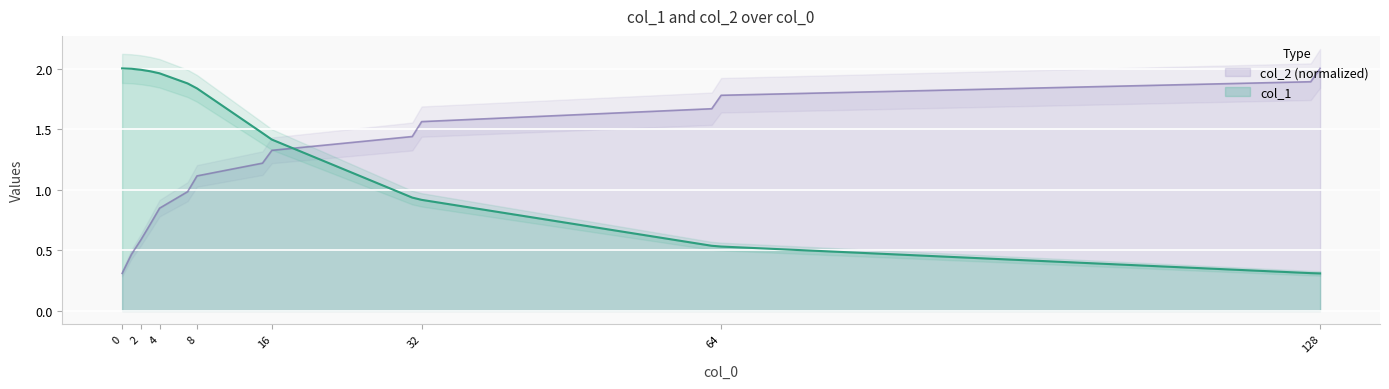

Is it true that col_2 equals 0.6 at 2?

True